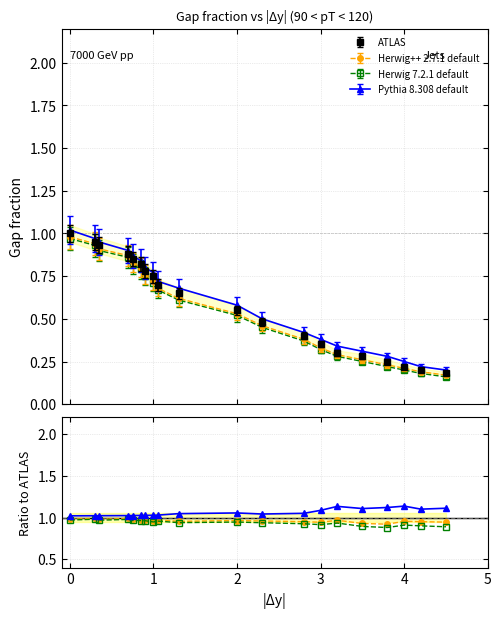

What is the difference between the highest and lowest values at 0?

0.1